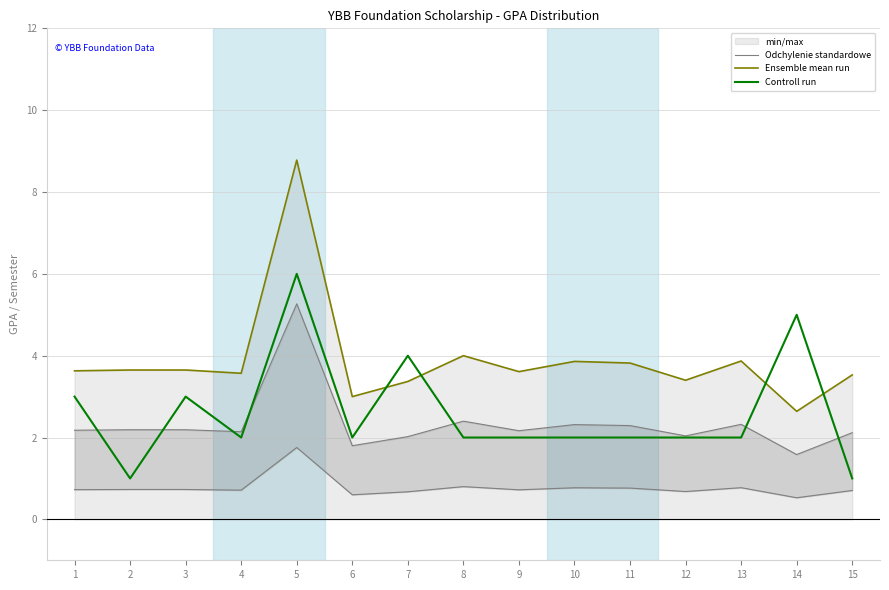

What is the difference between the maximum and minimum values in the Odchylenie standardowe series?

3.7